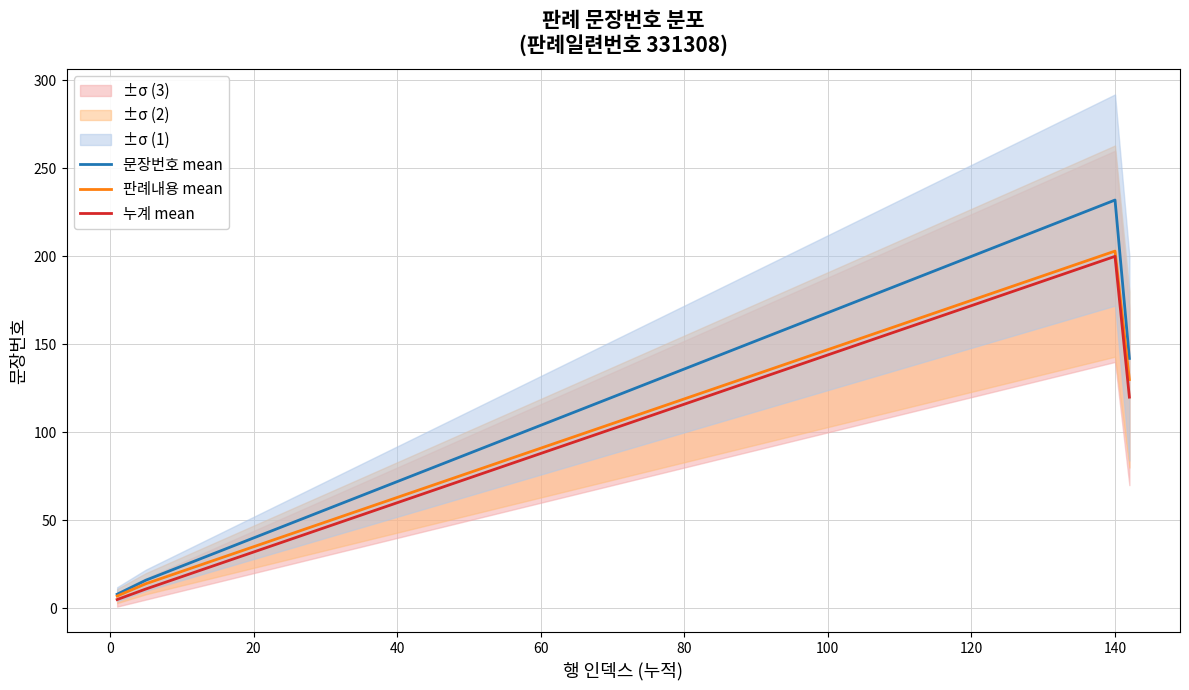

True or false: 판례내용 mean has a value of 175 at 120.

True